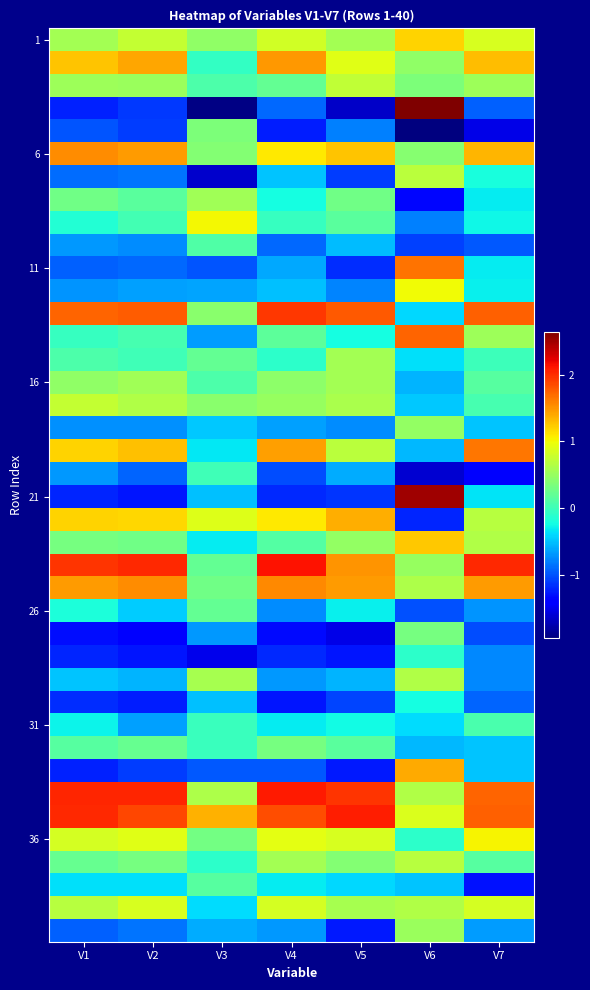

What is the maximum value shown in the chart?

2.6